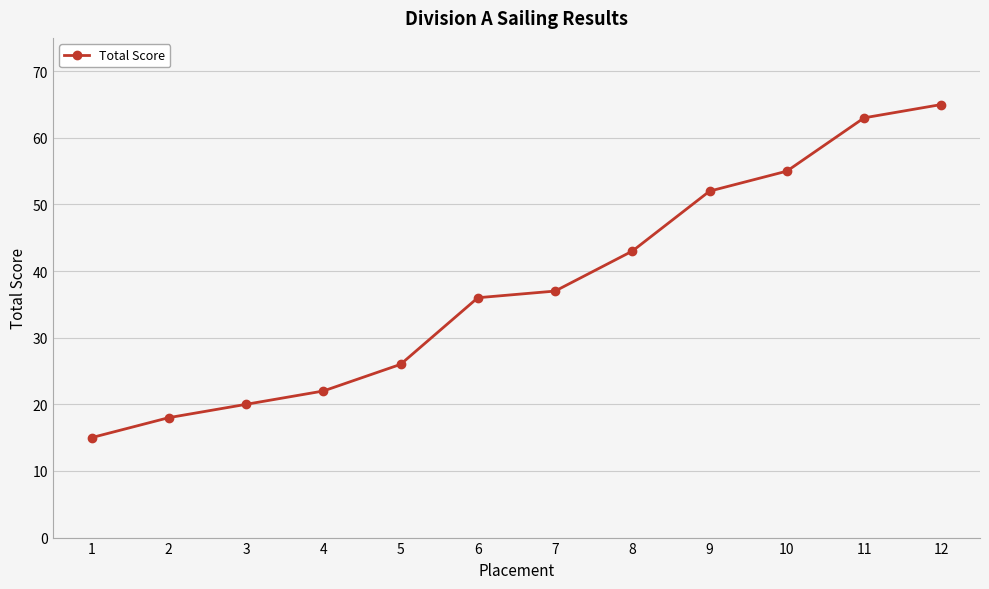

How many data points are less than 37?

6